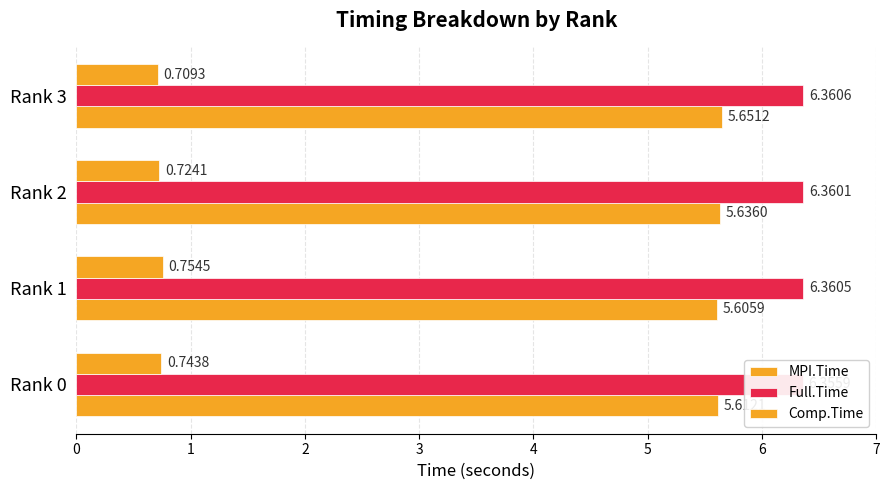

What is the spread (max minus min) of values at Rank 2?

5.6